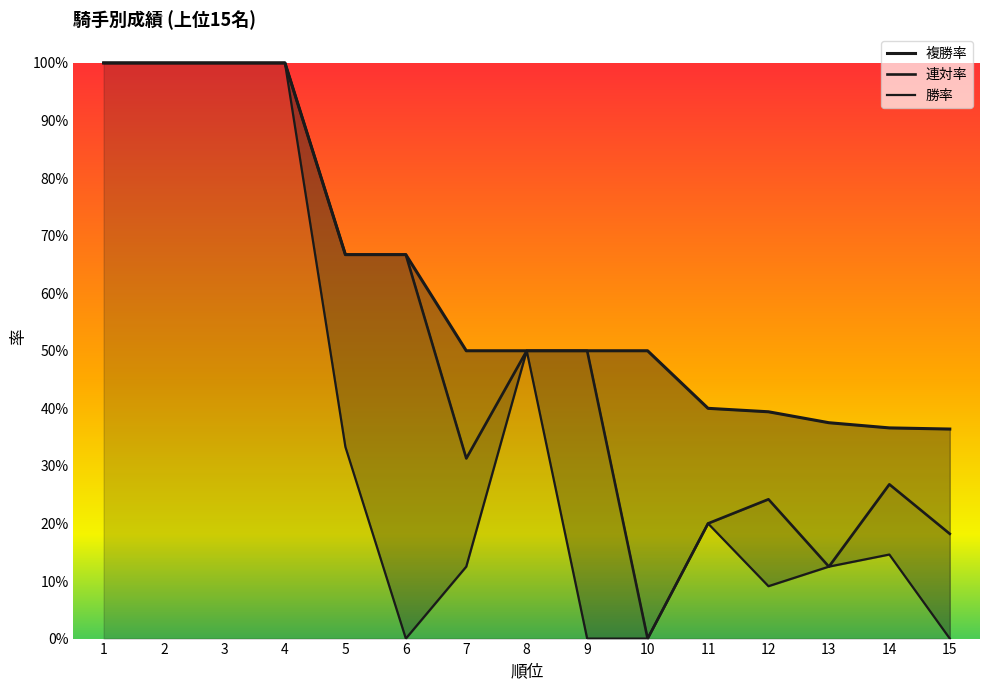

Which series changed the most between 3 and 14?

勝率